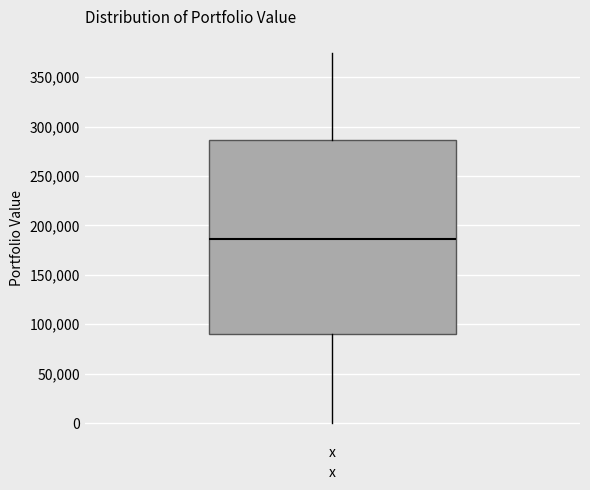

Read this box plot against the y-axis: the position of the median line, the range covered by the box, and the ends of both whiskers. The values are not printed on the chart, so give them approximately, as read against the axis.

median 185000, box 90000 to 285000, whiskers 0 to 375000